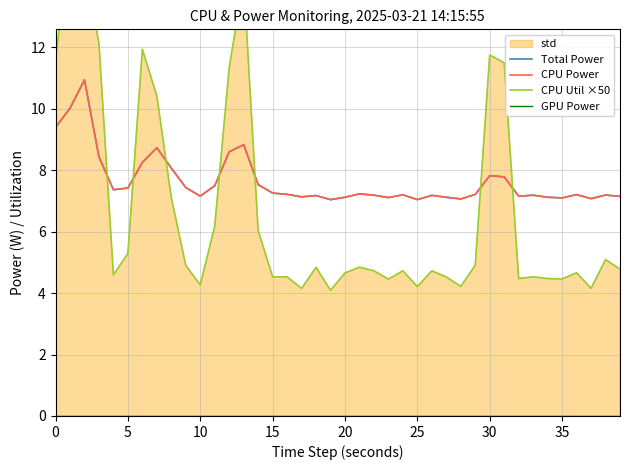

Is the value of CPU Util ×50 at 0 greater than the value of Total Power at 28?

Yes